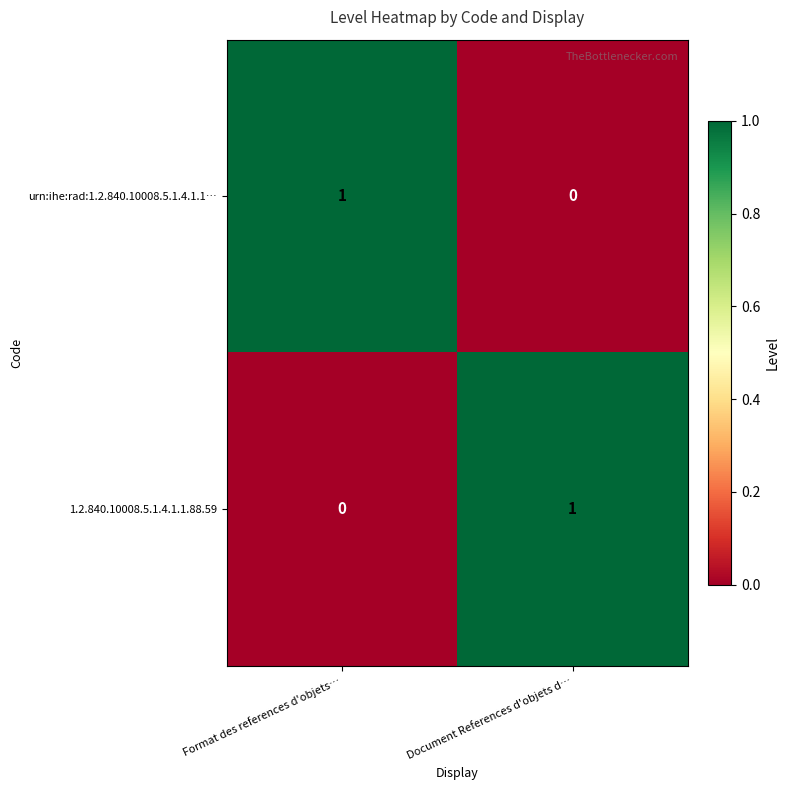

The value of 1.2.840.10008.5.1.4.1.1.88.59 at Document References d'objets d… is 0. True or false?

False